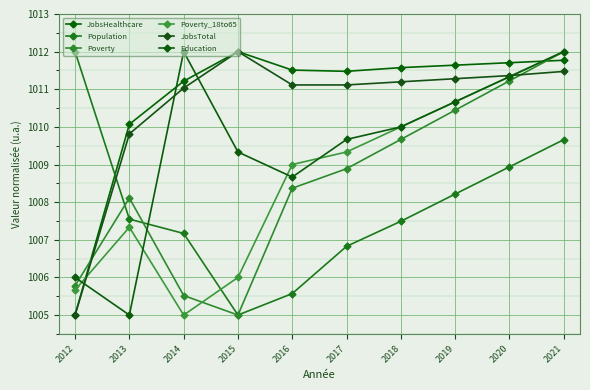

How many interior local valleys does the Population series have?

1